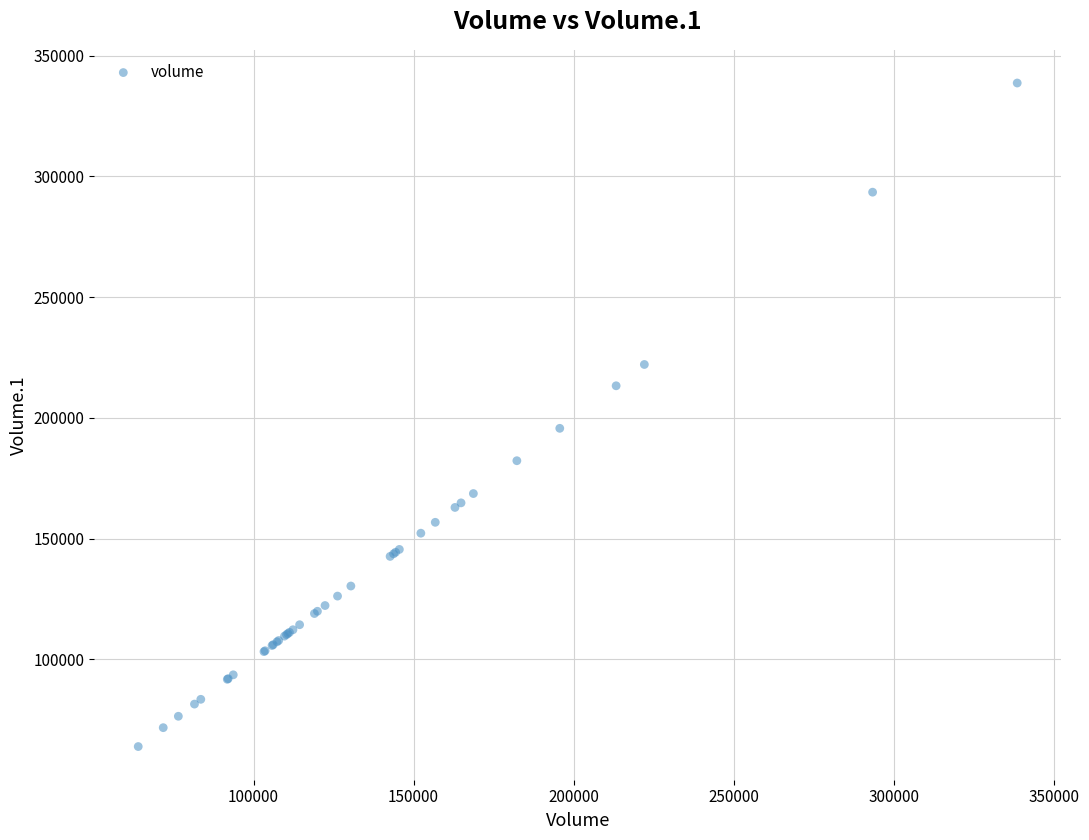

What Y value in the scatter plot is closest to 201290?

195682